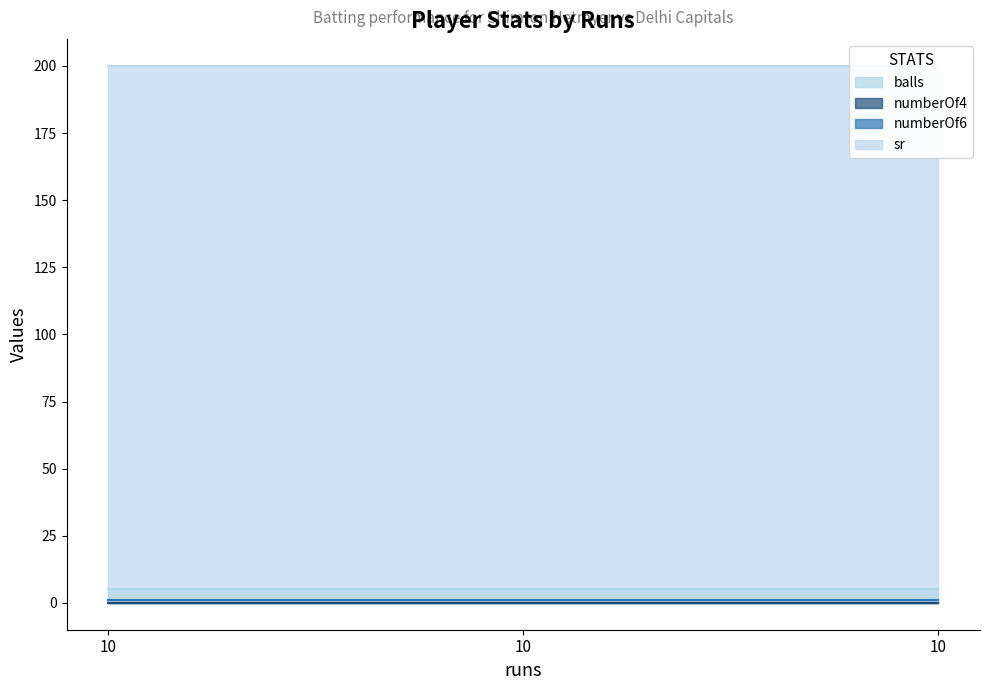

The value of sr at 10 is 316. True or false?

False